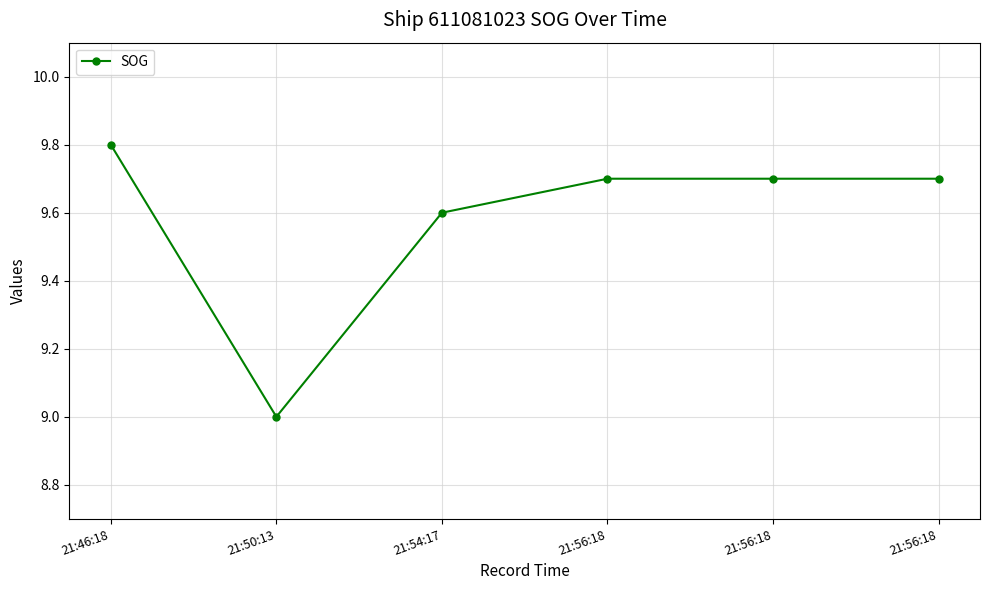

What is the greatest value displayed?

9.8